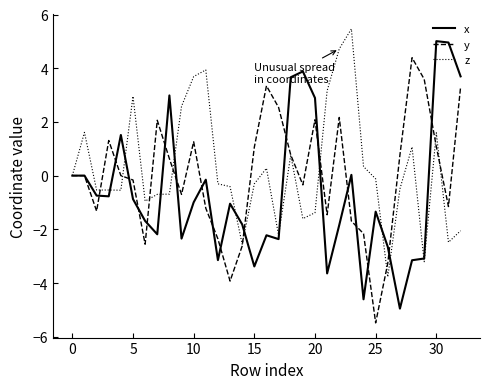

What is the sum of all z values?

7.3